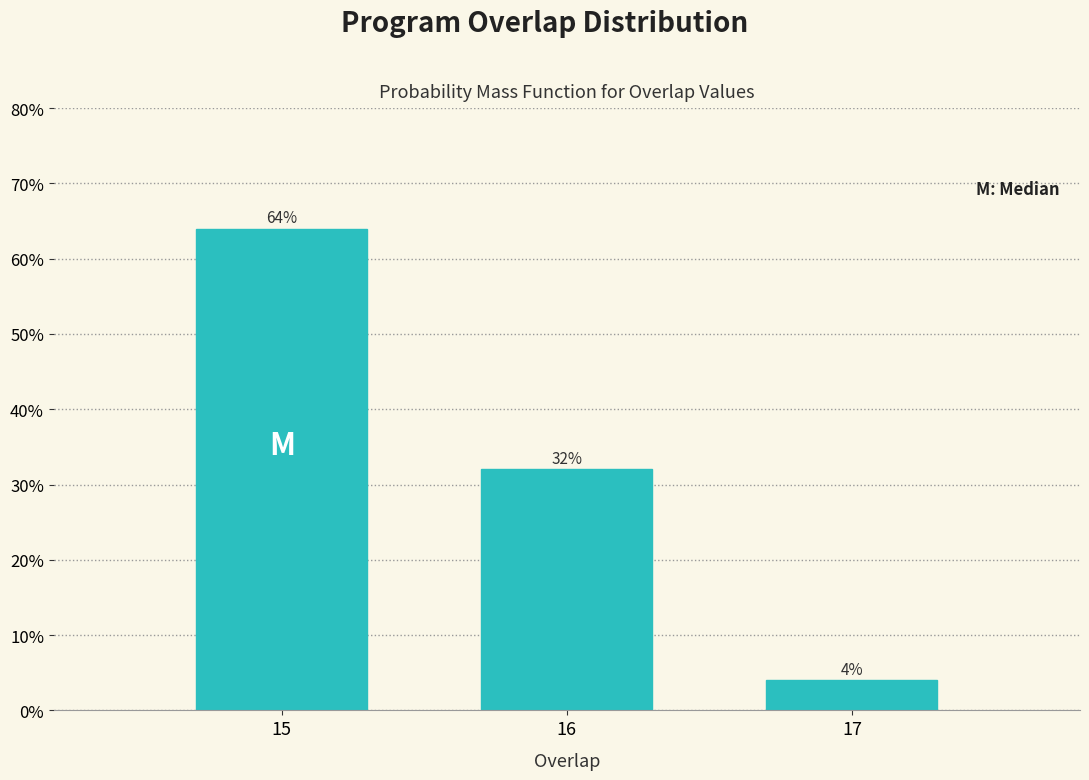

Reading right to left, extract all data points from this chart.

4	32	64